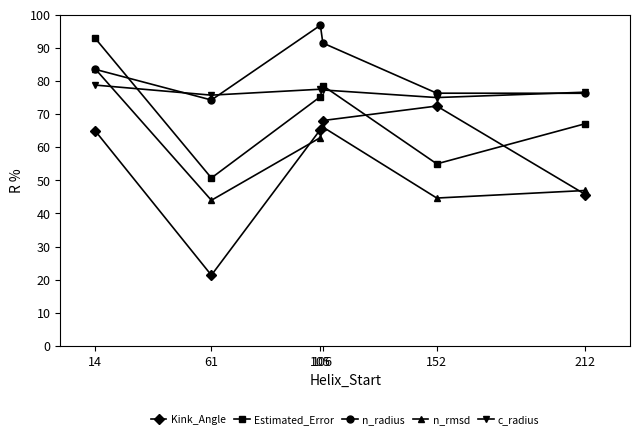

Which series has the widest spread of values?

Kink_Angle